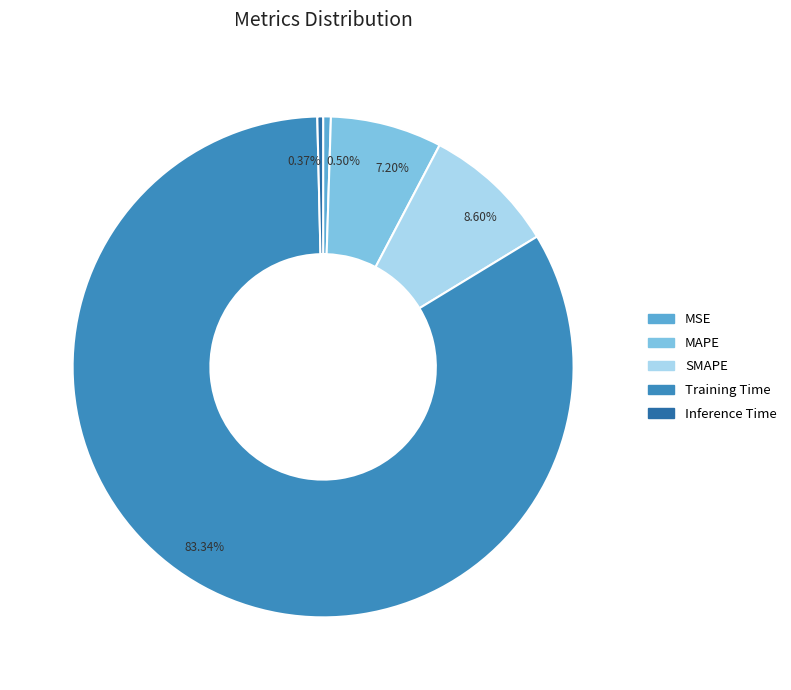

Combined, what portion of the pie is MAPE and MSE?

7.7%